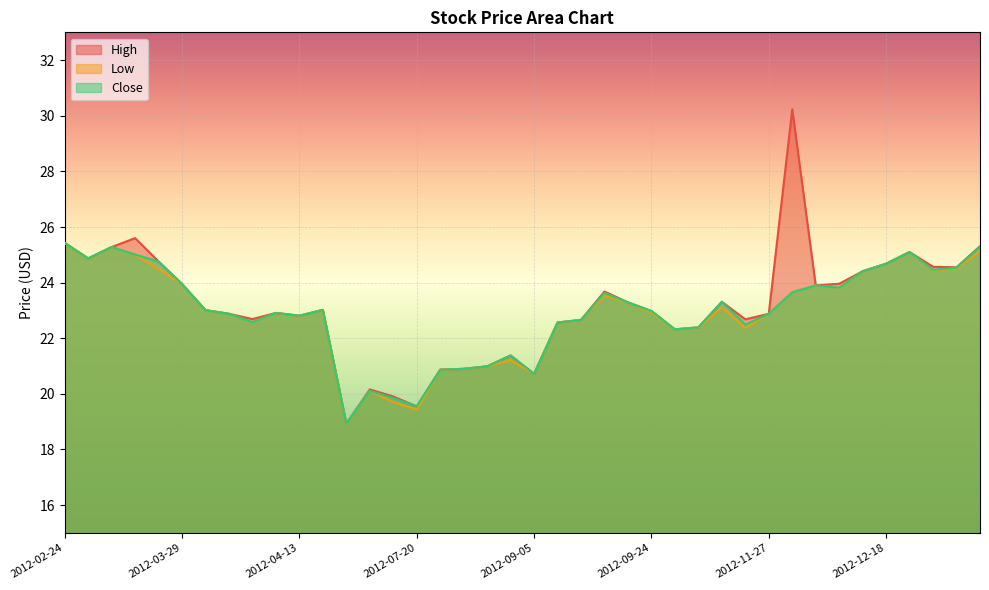

Does the chart display data point markers on the line(s)?

No